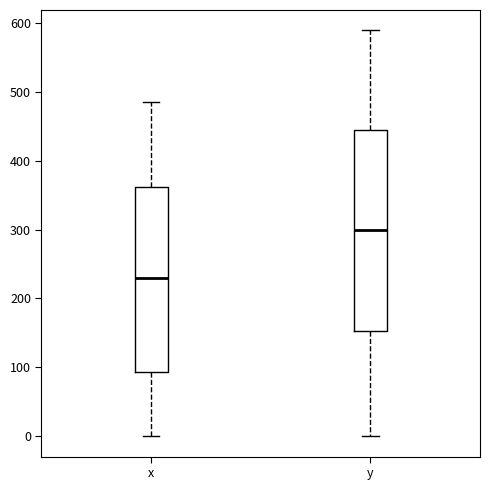

Reading left to right, read every box against the y-axis: the position of its median line, the range the box covers, and the ends of its whiskers. The values are not printed on the chart, so give them approximately, as read against the axis.

x: median 230, box 90 to 360, whiskers 0 to 490
y: median 300, box 150 to 440, whiskers 0 to 590